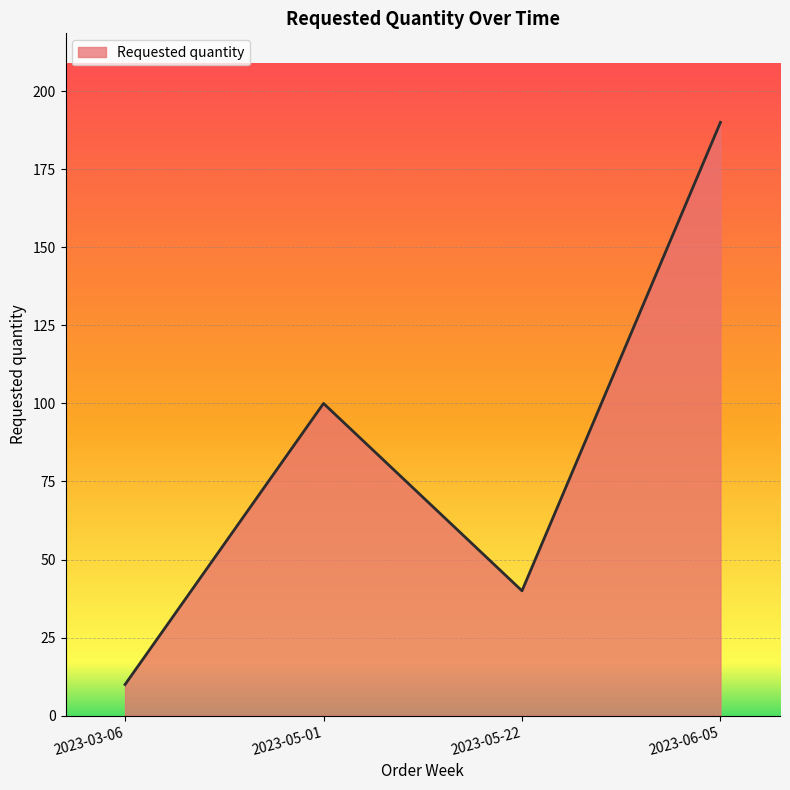

Reading right to left, transcribe all the data shown in this chart.

2023-06-05=190	2023-05-22=40	2023-05-01=100	2023-03-06=10